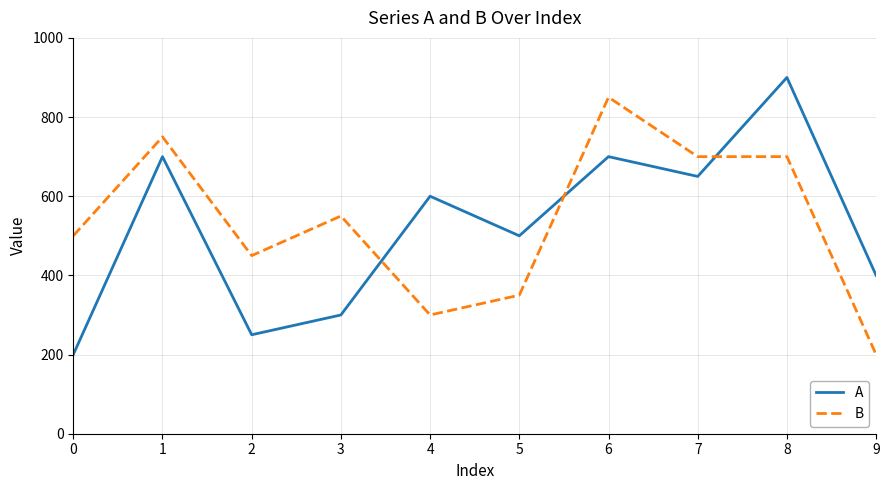

Is it true that B equals 700 at 8?

True